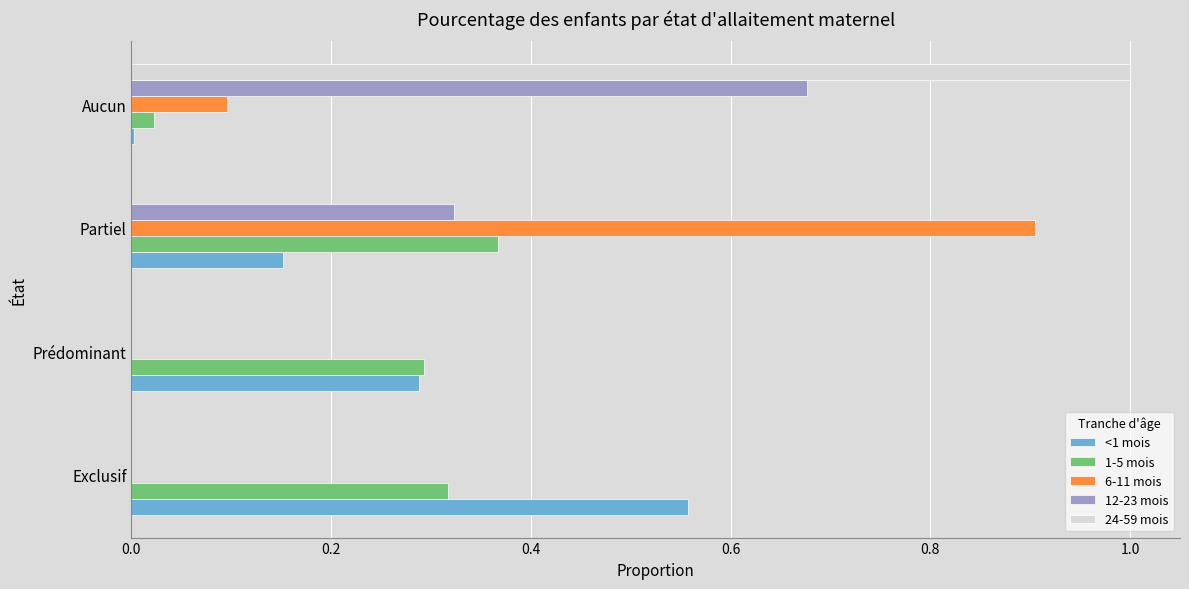

At which label does 1-5 mois reach its peak?

Partiel